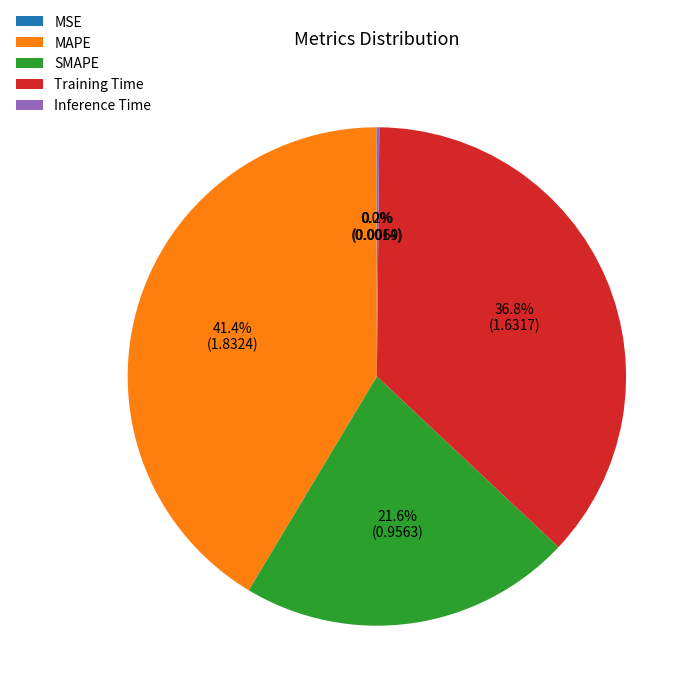

Is there any slice that represents more than half of the pie?

No